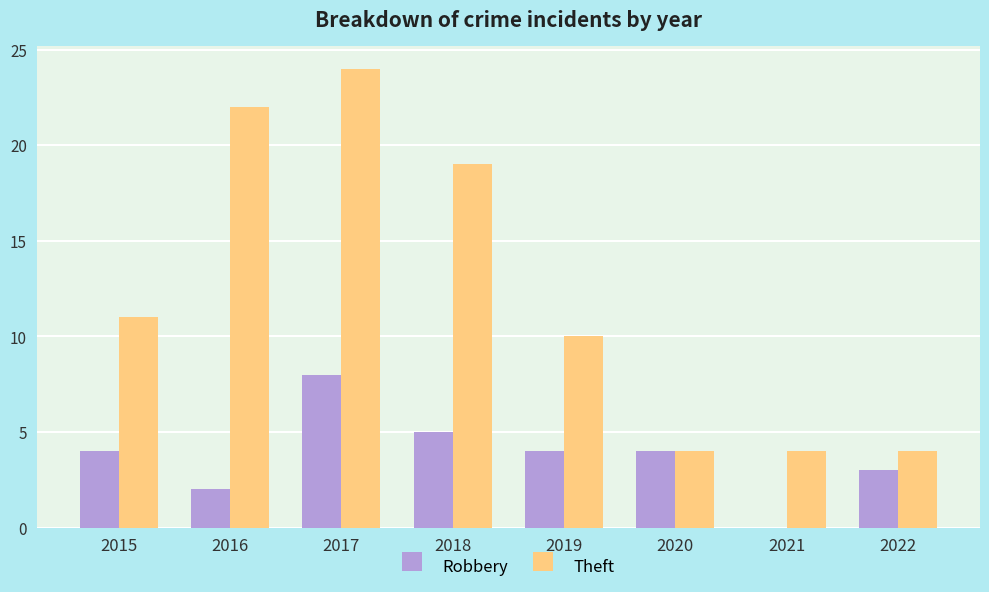

What are all the series names shown in the legend?

Robbery, Theft